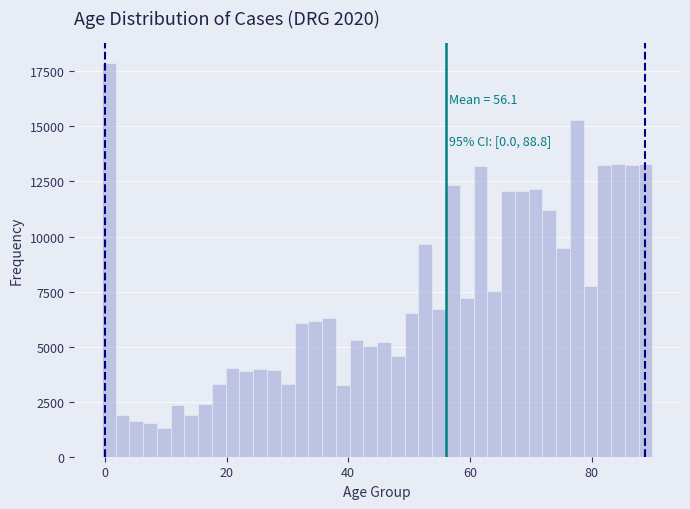

Read against the x-axis, roughly where is the centre of the tallest bar?

0